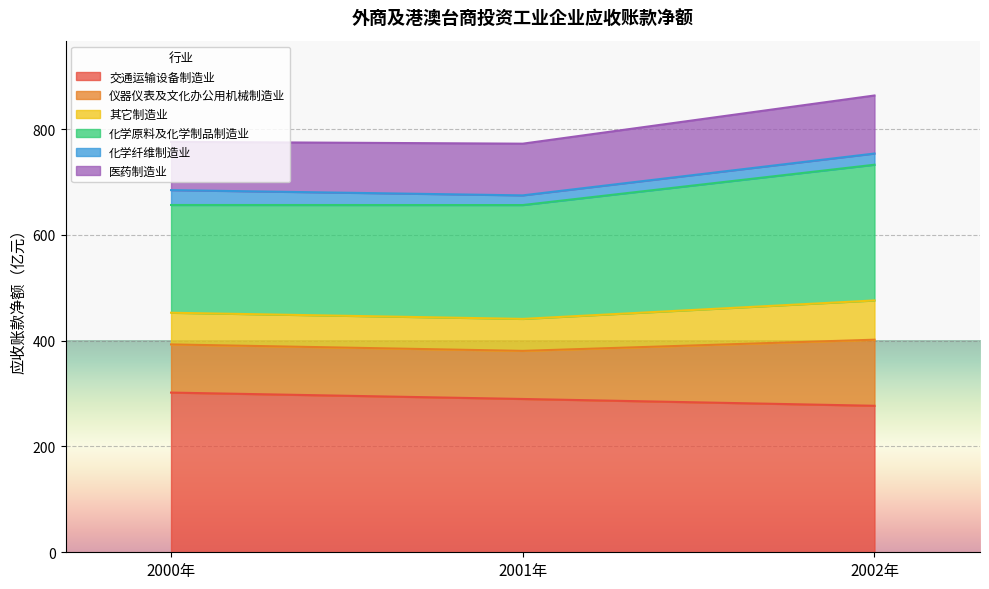

What is the total value across all series at 2000年?

775.9